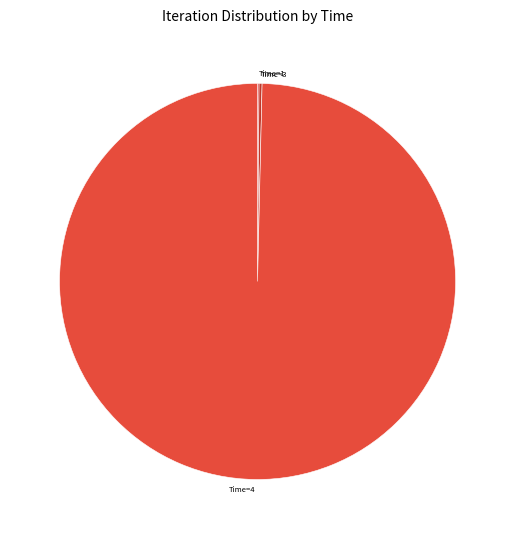

True or false: Time=4 accounts for 88% of the total.

False